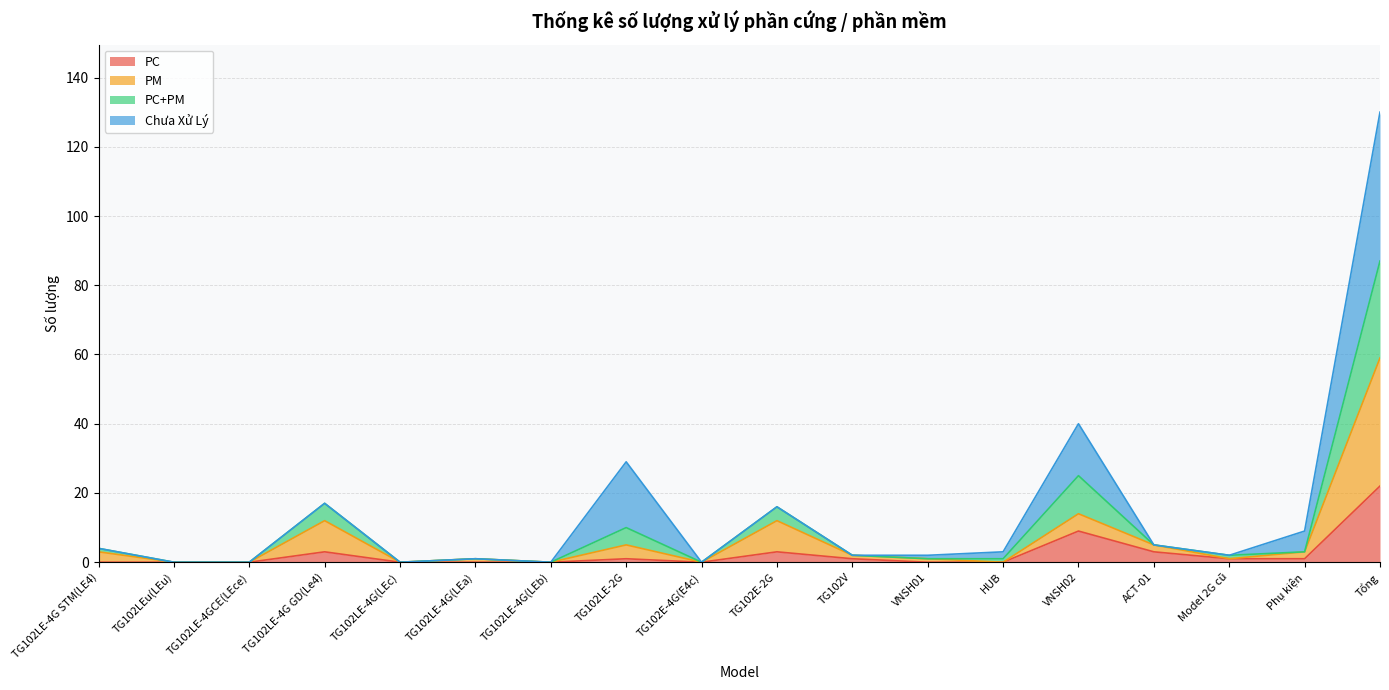

Where is the first local minimum for PC+PM?

TG102LE-4G(LEc)